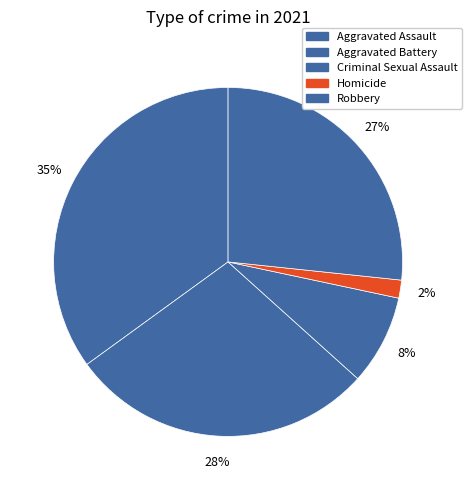

To the nearest percent, what portion does Criminal Sexual Assault represent?

8%